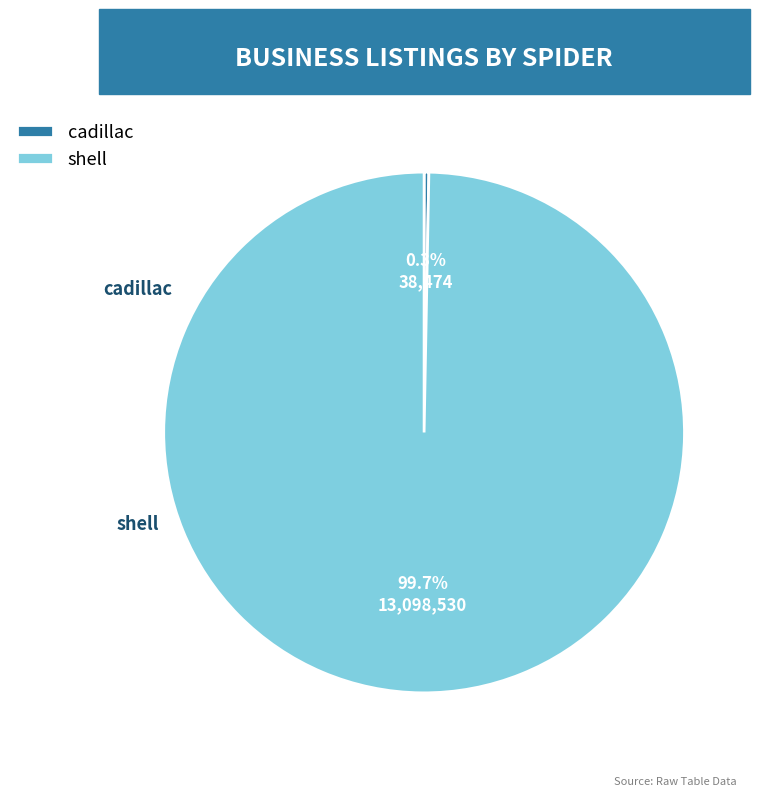

Which slice is the smallest?

cadillac